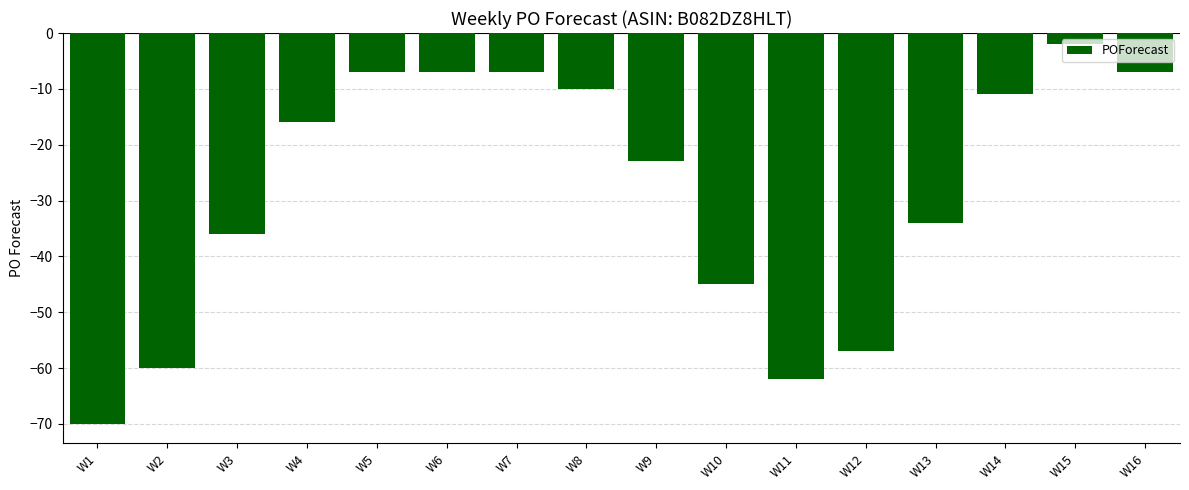

Count the number of categories in the chart.

16